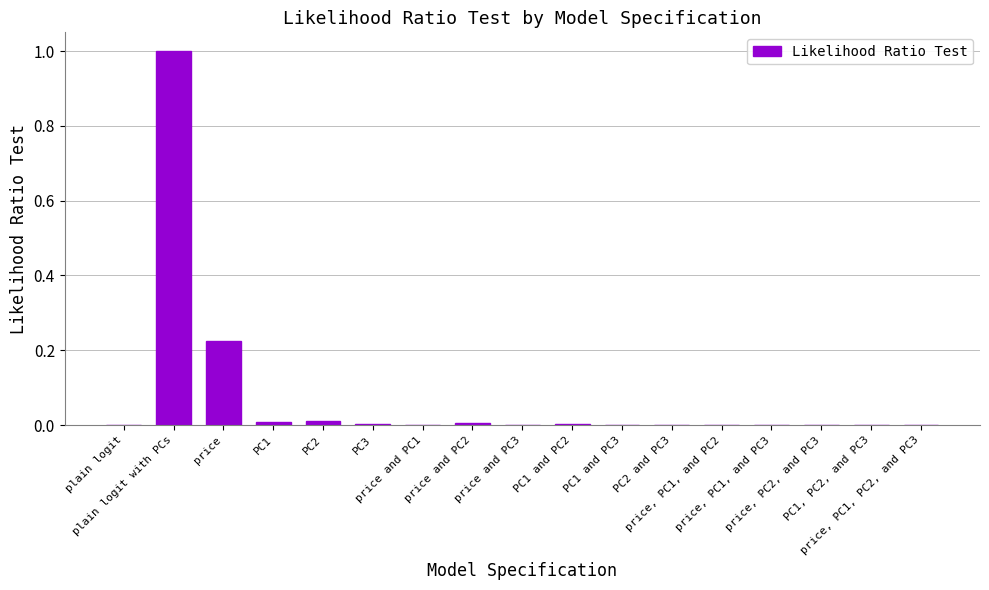

True or false: the data shows 0.0 at price.

False